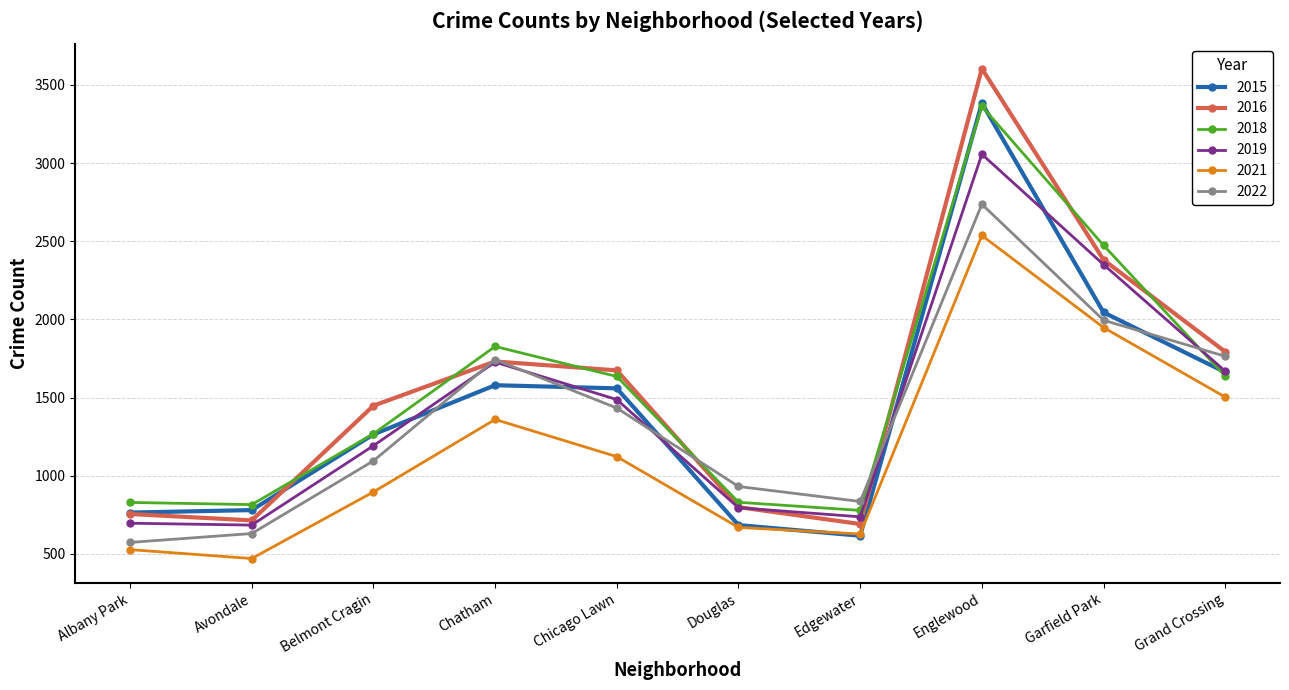

Where does the 2021 series first go above 1122?

Chatham